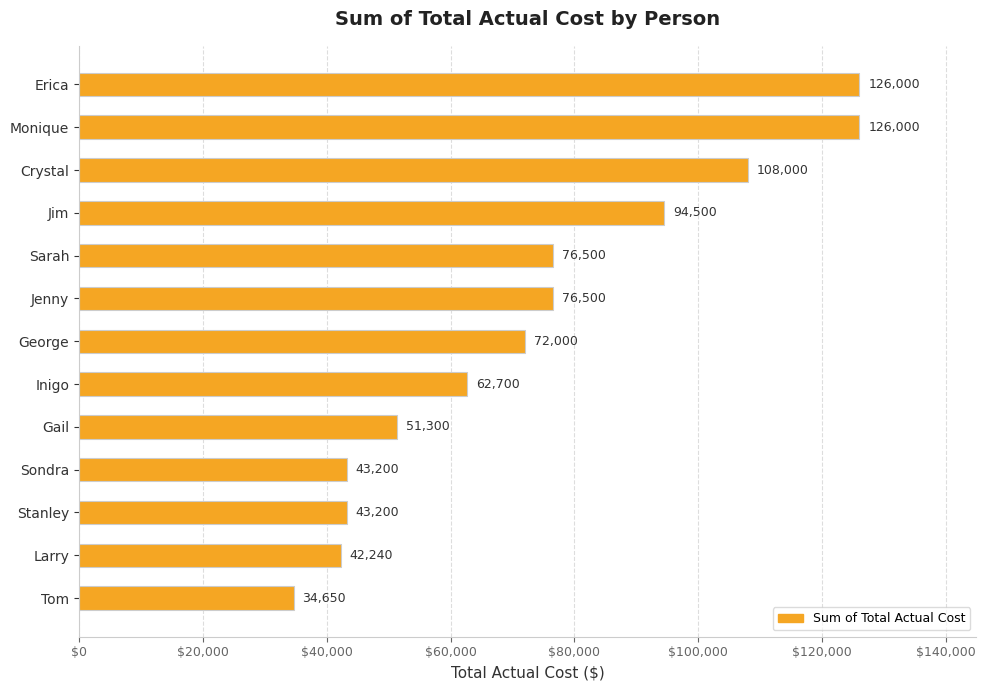

Which category has the lowest value across all series?

Tom